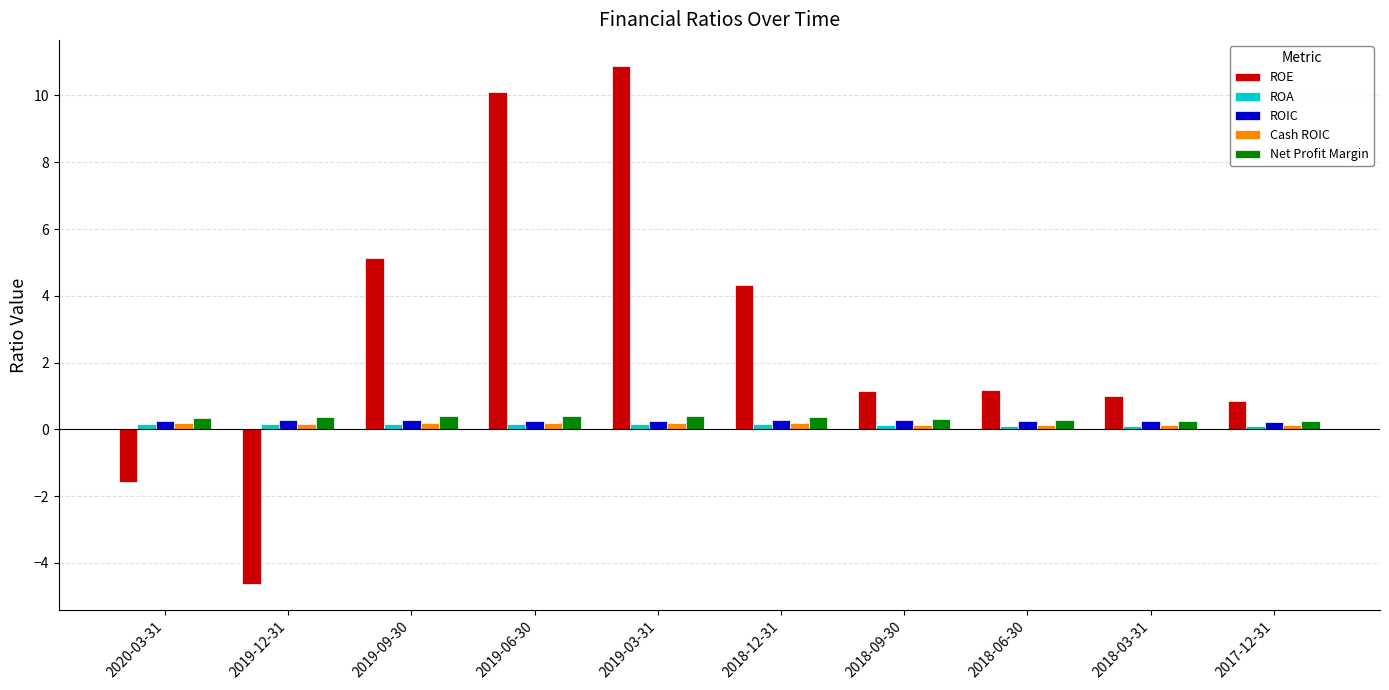

What is the average value of the ROE series?

2.8